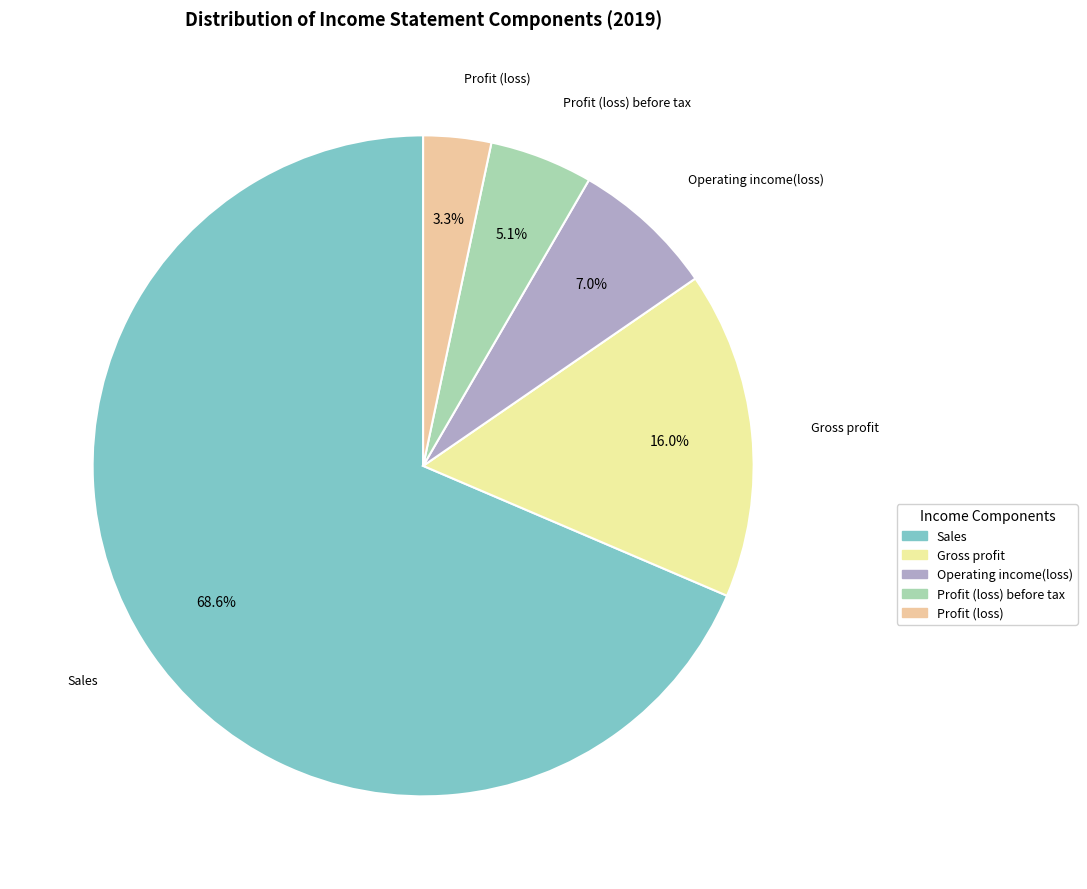

Which category has the biggest portion of the pie?

Sales